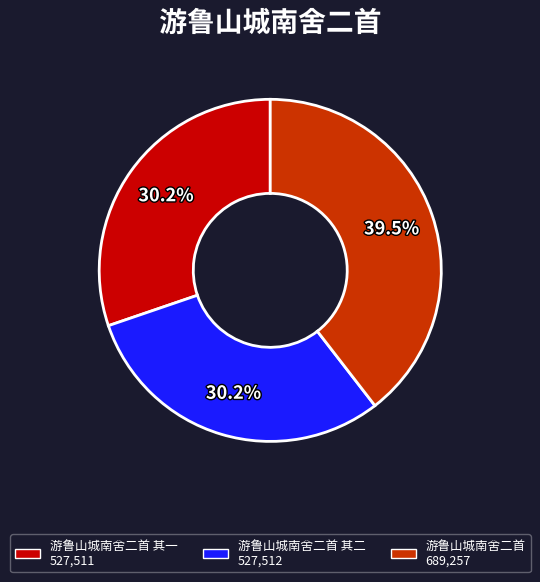

Is there any slice that represents more than half of the pie?

No